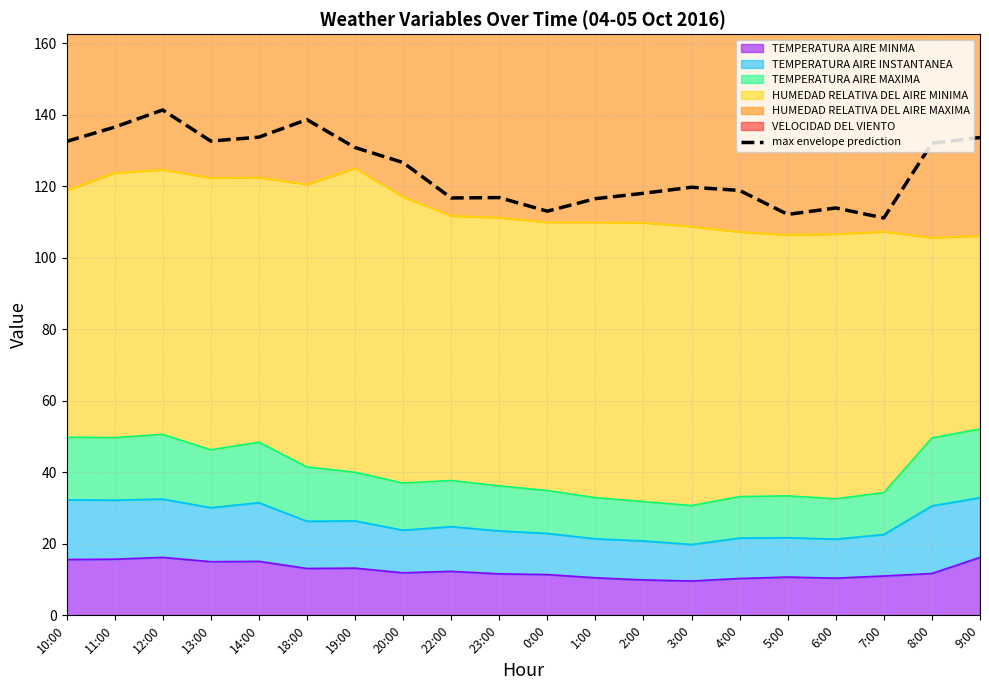

What is the value of the 16th point from the left?

112.1